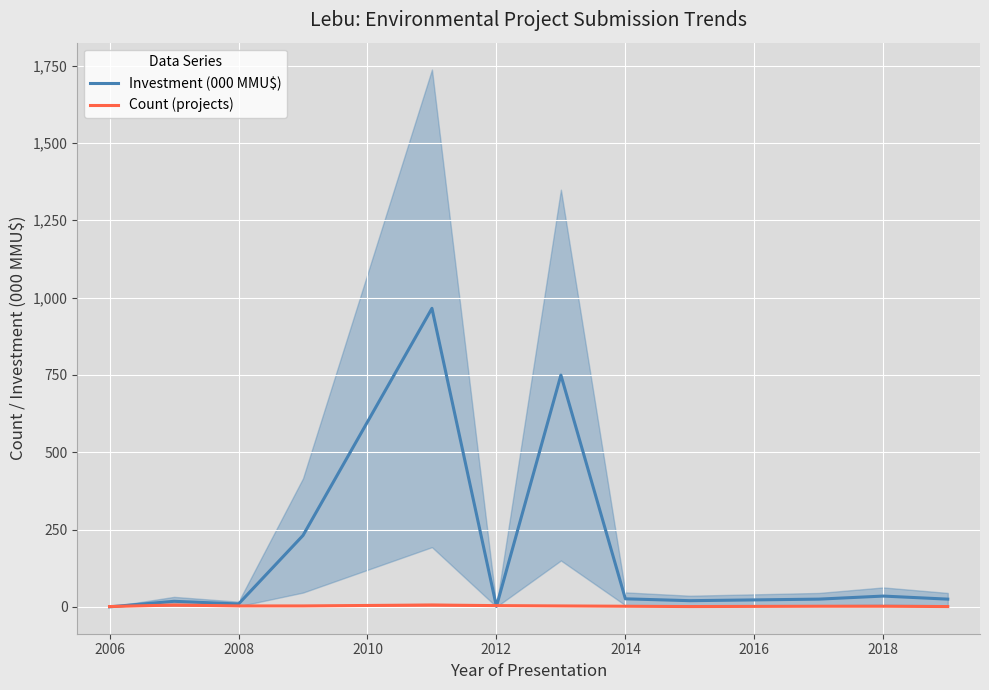

Which series has the largest total across all categories?

Investment (000 MMU$)